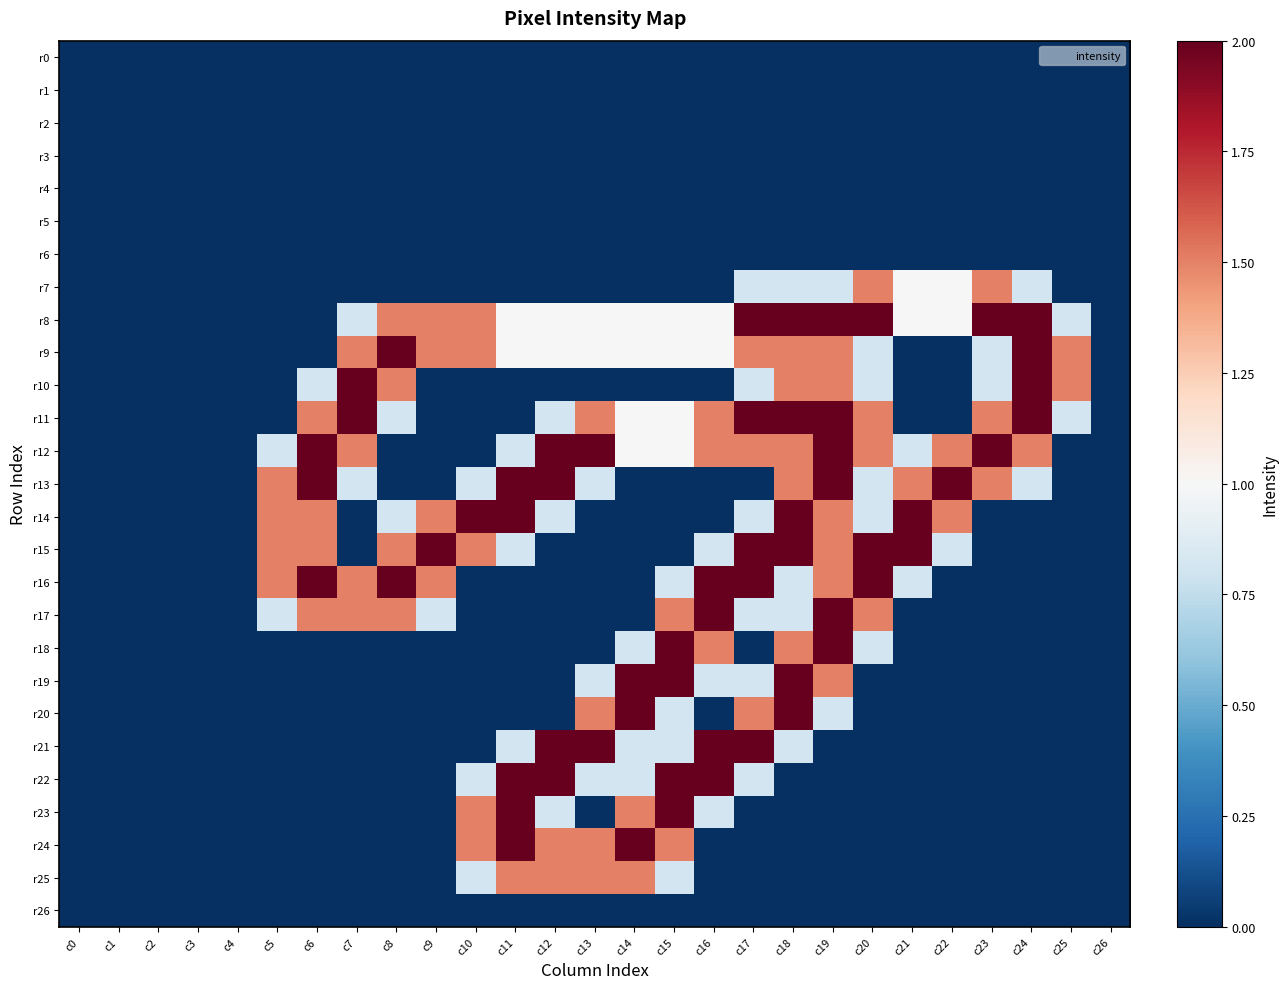

Which series has the widest spread of values?

r8